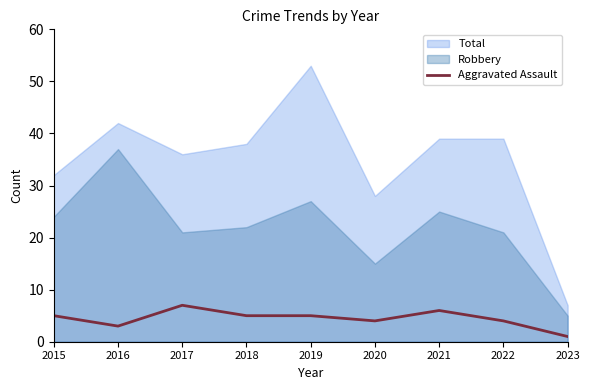

Which has a higher value, 2022 or 2023?

2022